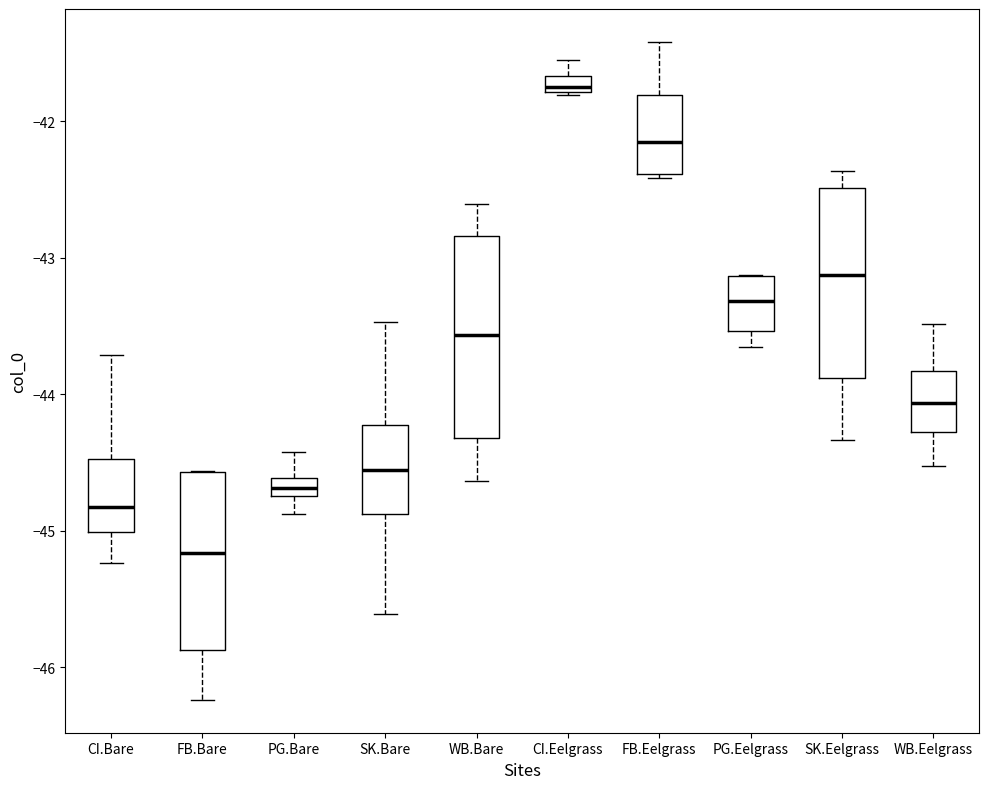

Where does the upper whisker of the box for WB.Bare end on the y-axis? The values are not printed on the chart, so give them approximately, as read against the axis.

-42.6